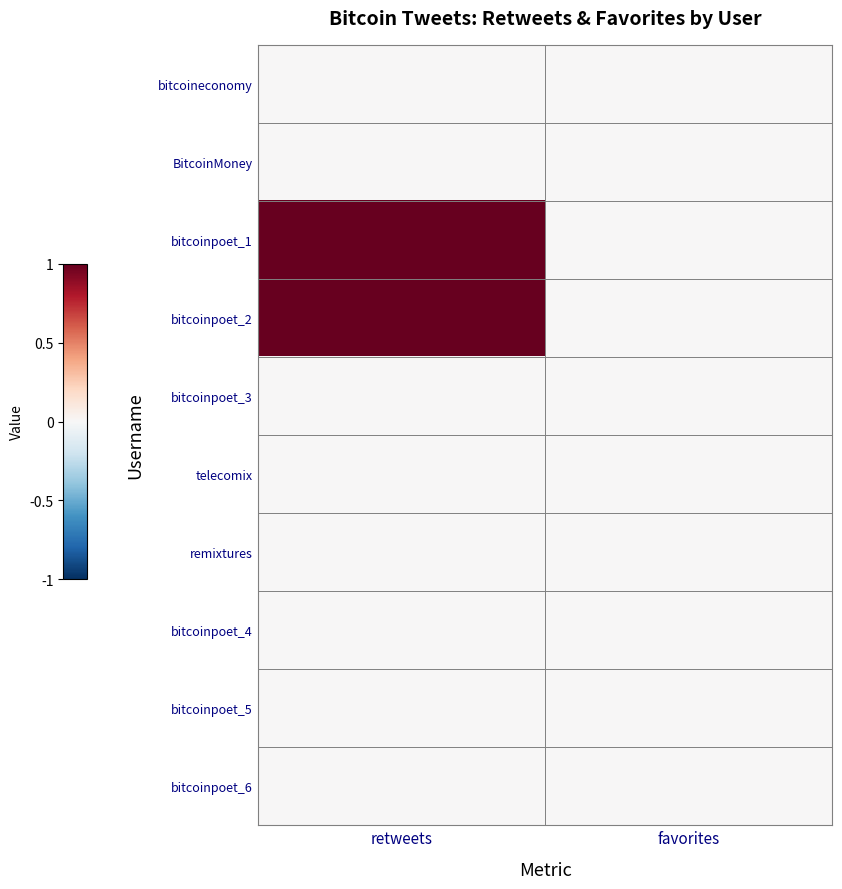

At which category is the sum across all series the highest?

retweets